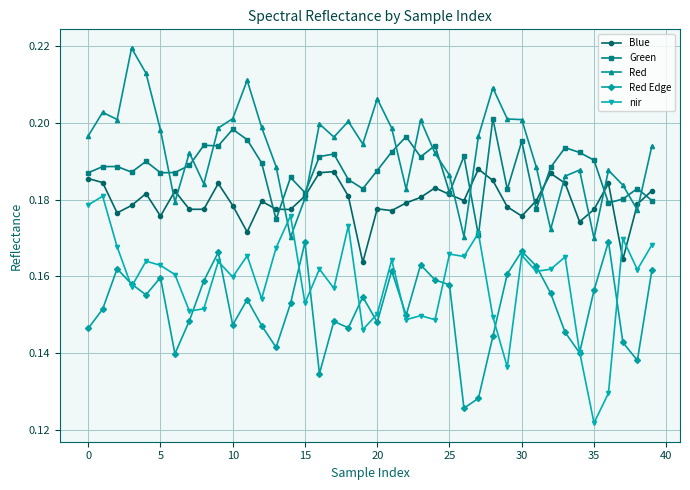

Rank the series by their maximum value, from highest to lowest.

Red, Green, Blue, nir, Red Edge